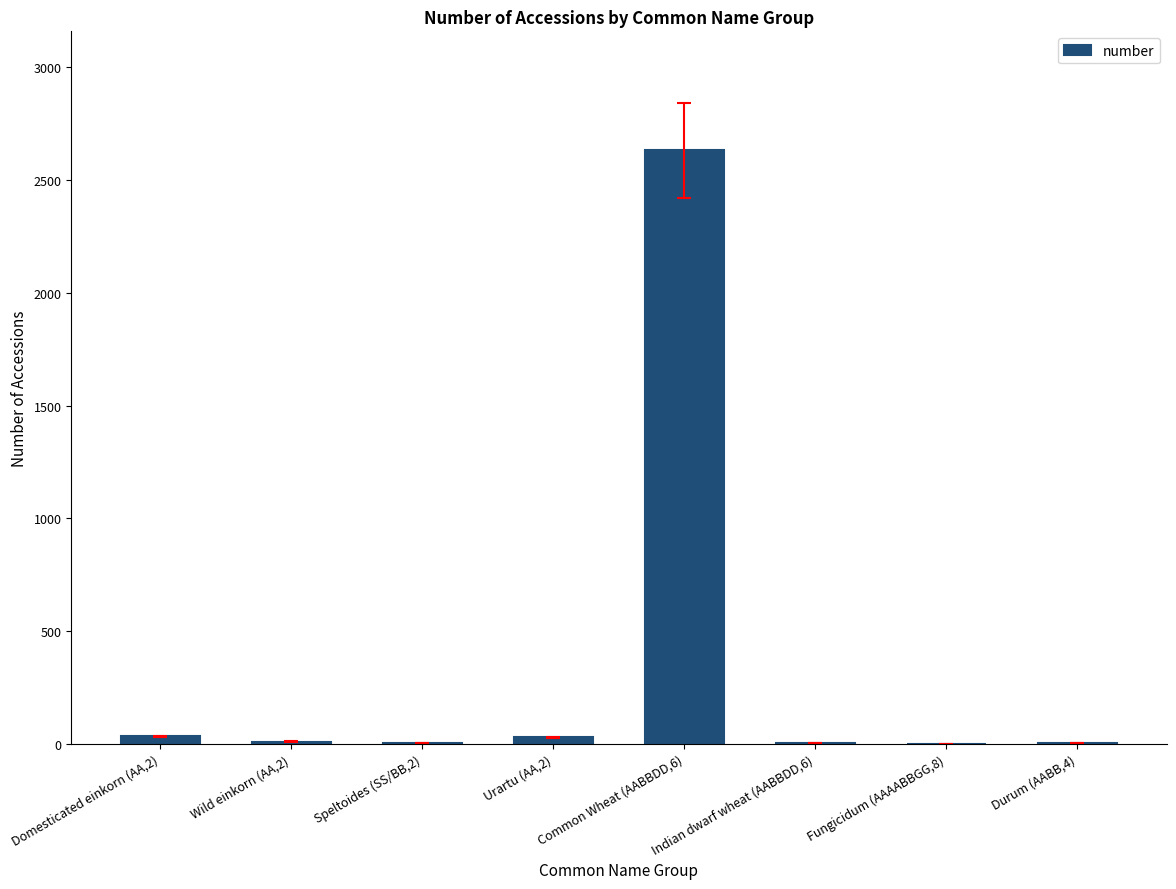

How many categories are shown in the chart?

8